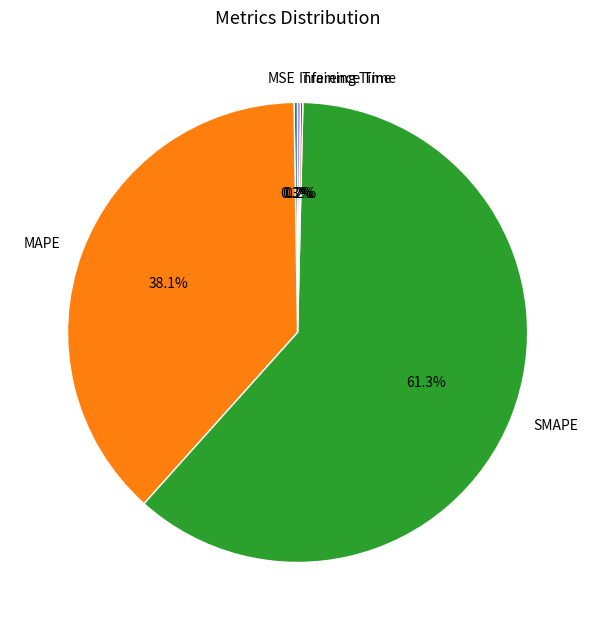

Does SMAPE represent more than half of the total?

Yes